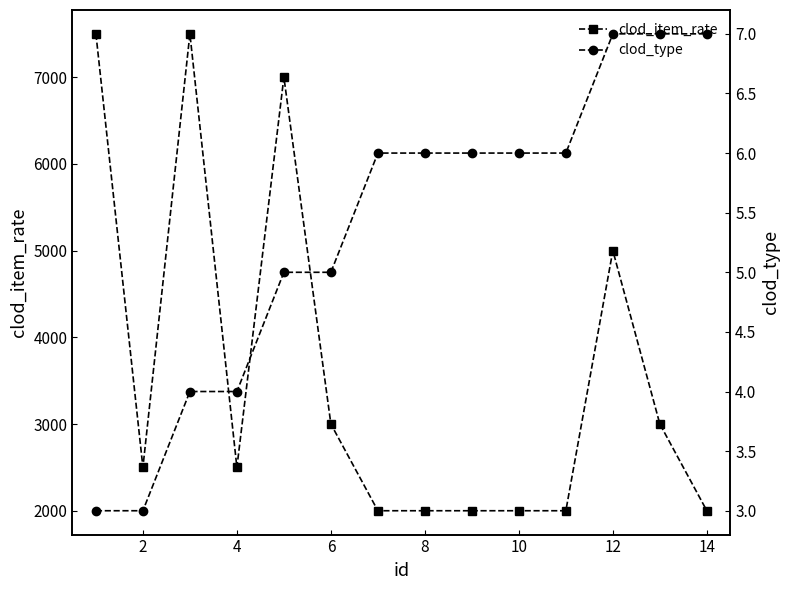

What is the lowest value of the clod_item_rate series?

2000